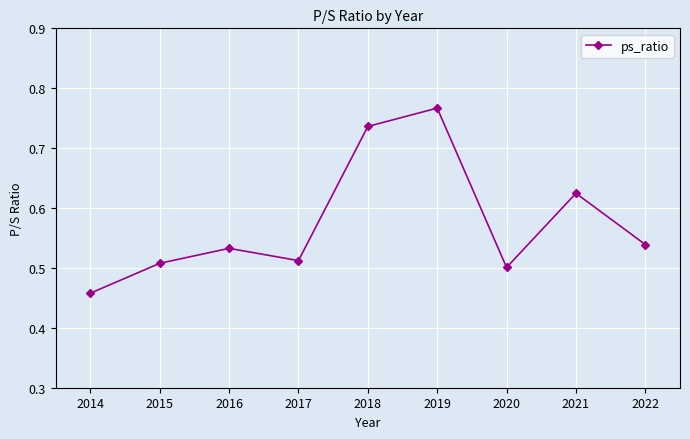

How many interior local peaks (higher than both neighbors) does the data have?

3